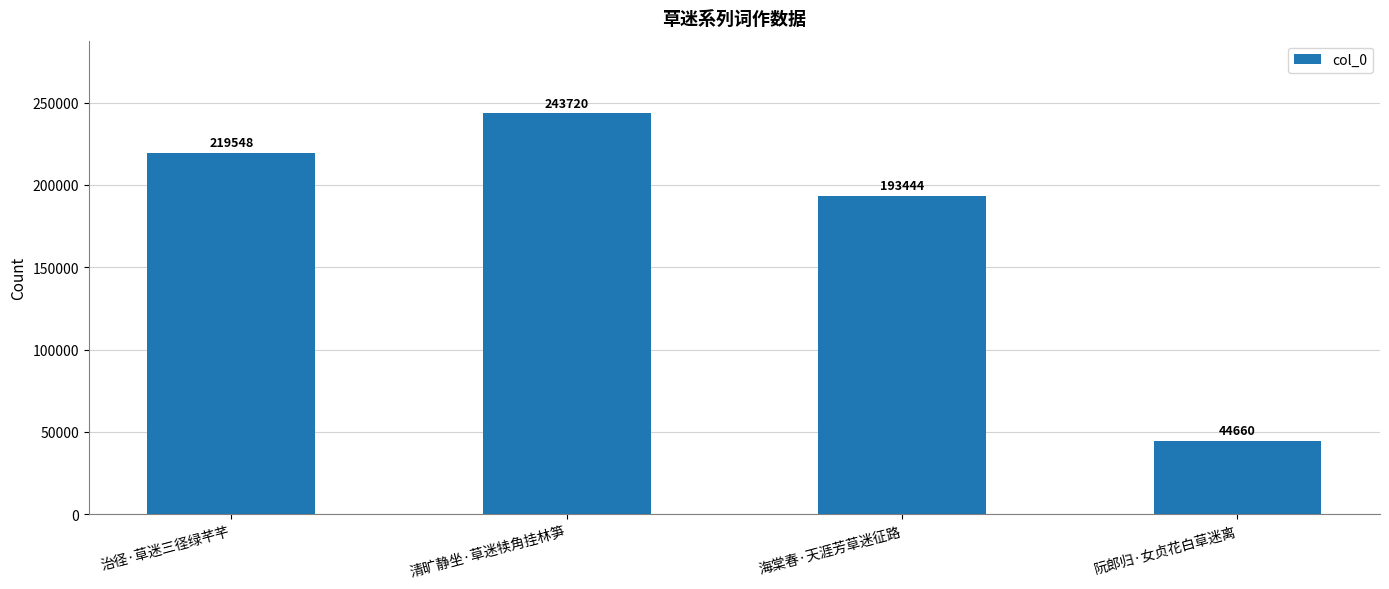

What is the average value?

175343